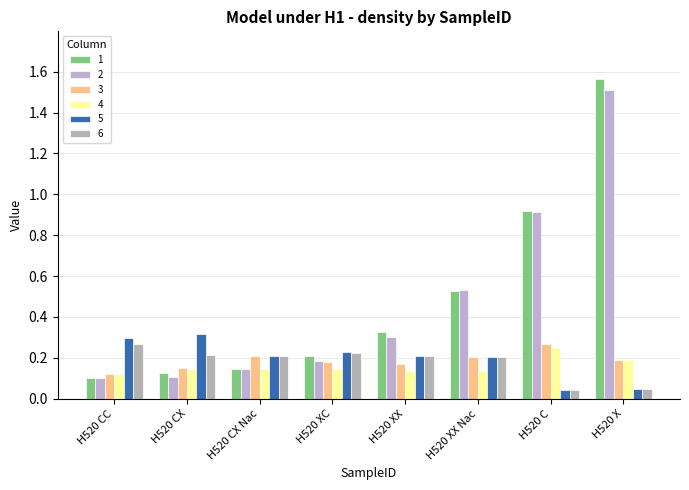

Which series changed the most between H520 CC and H520 X?

1